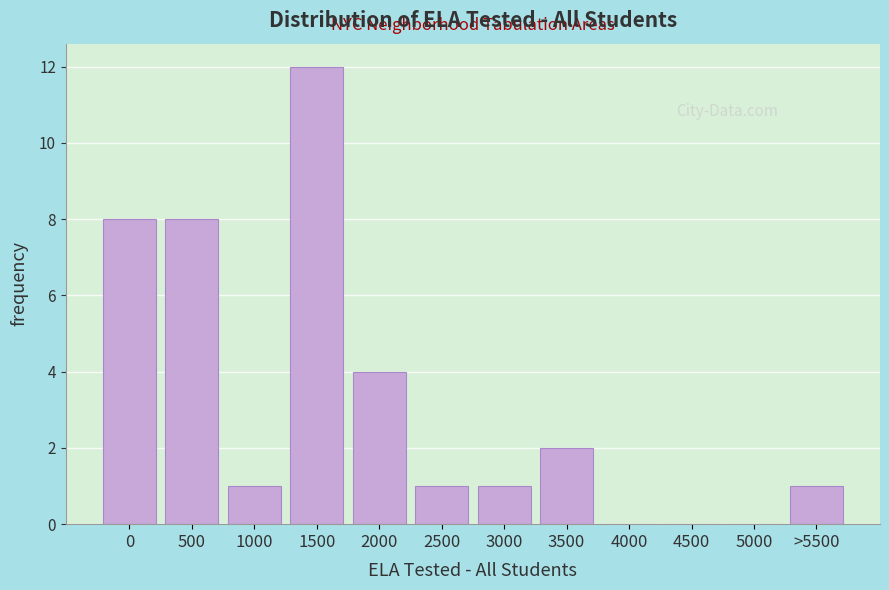

Reading left to right, transcribe all the data shown in this chart.

0=8	500=8	1000=1	1500=12	2000=4	2500=1	3000=1	3500=2	4000=0	4500=0	5000=0	>5500=1